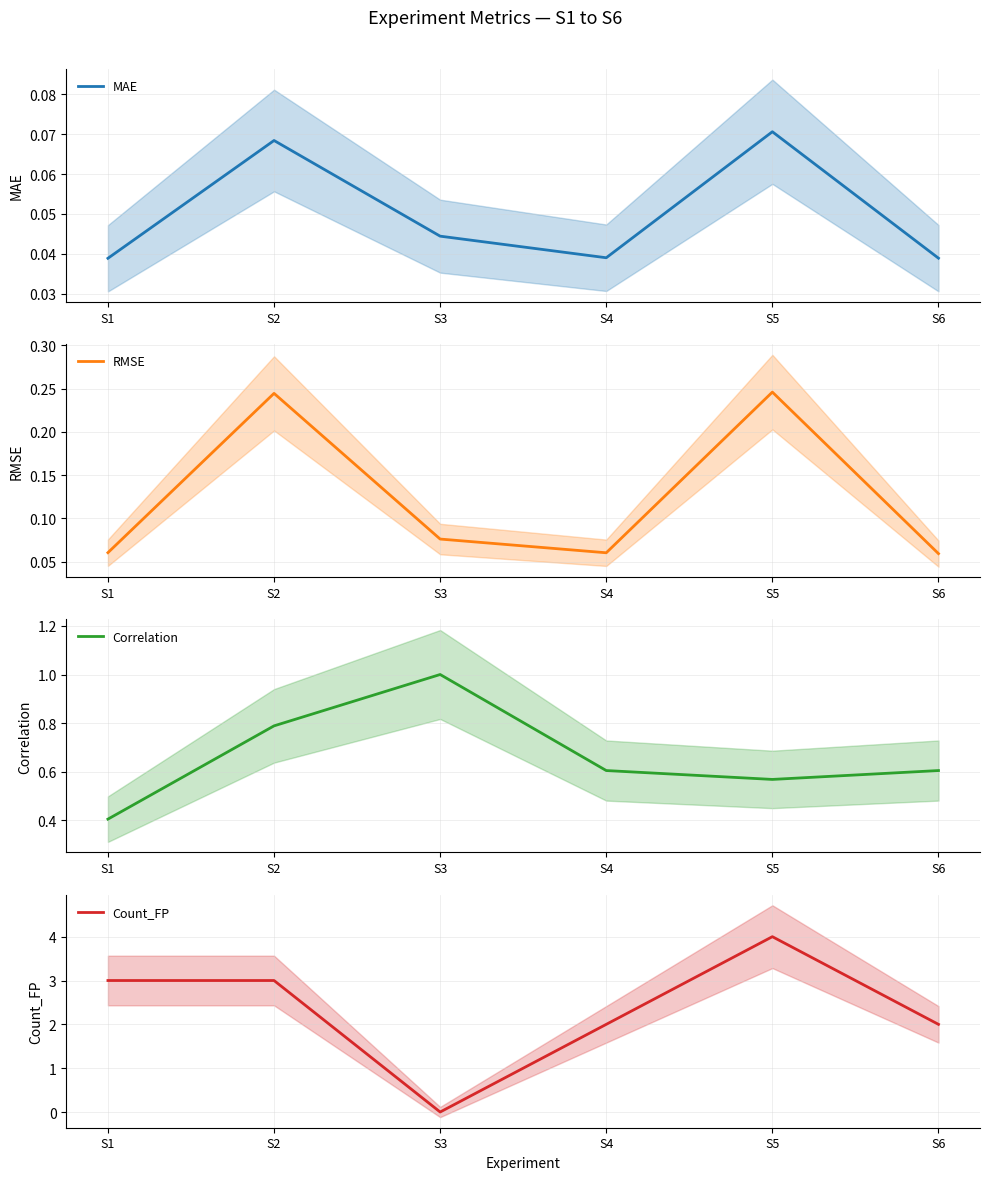

Reading left to right, list all the values displayed in this chart.

MAE: 0.0	0.1	0.0	0.0	0.1	0.0
RMSE: 0.1	0.2	0.1	0.1	0.2	0.1
Correlation: 0.4	0.8	1.0	0.6	0.6	0.6
Count_FP: 3.0	3.0	0.0	2.0	4.0	2.0